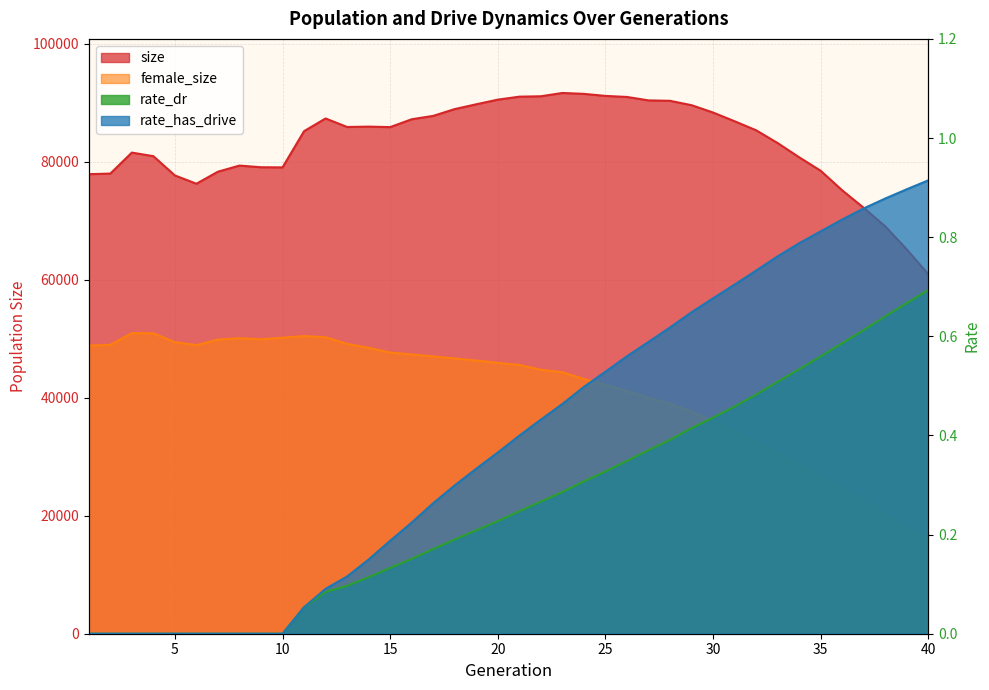

True or false: rate_has_drive and female_size intersect in this chart.

False